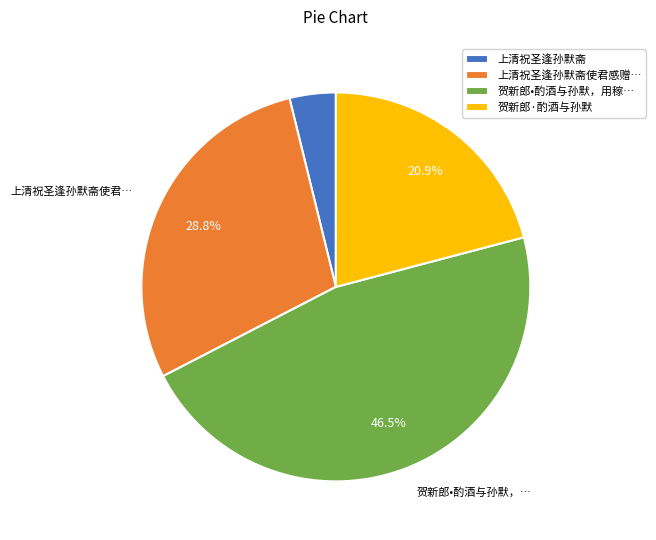

Between 上清祝圣逢孙默斋使君感赠… and 上清祝圣逢孙默斋, which is larger?

上清祝圣逢孙默斋使君感赠…